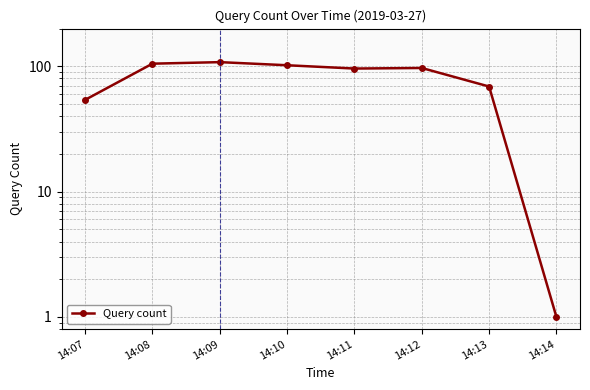

What is the change in value from 14:11 to 14:14?

-95